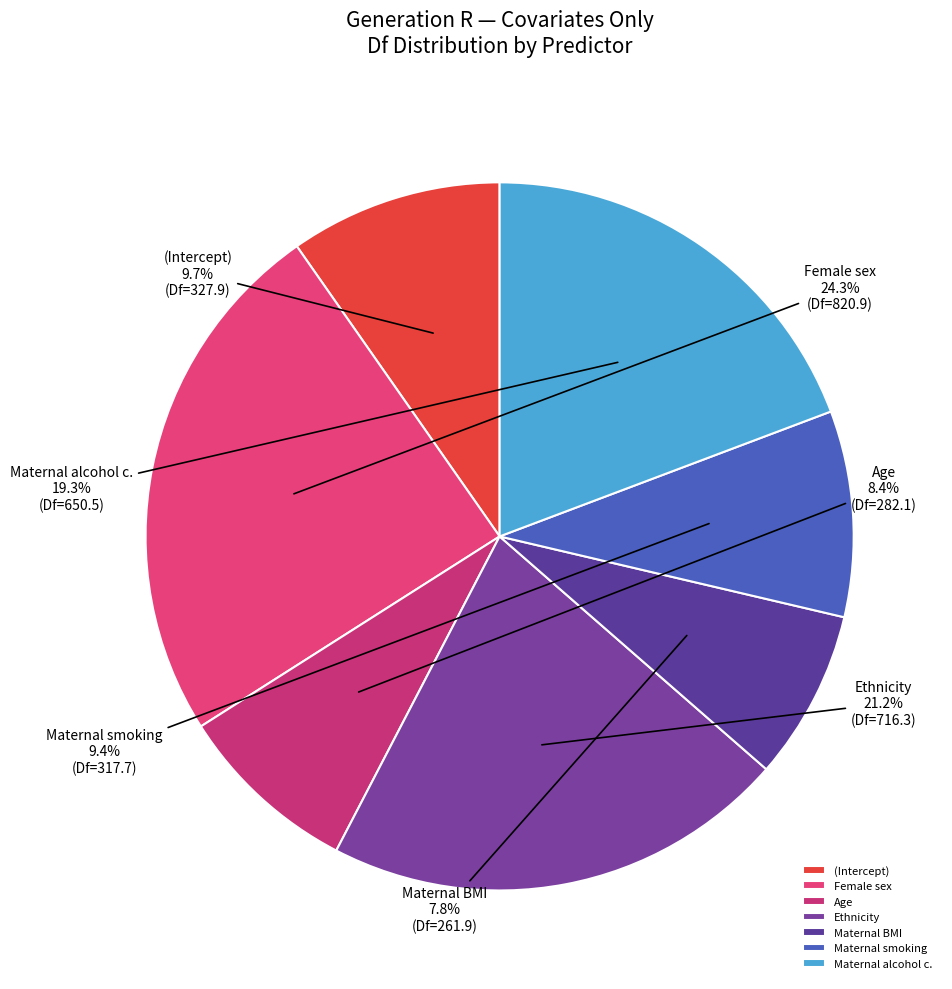

Which has a higher value, Maternal alcohol c. or Maternal BMI?

Maternal alcohol c.